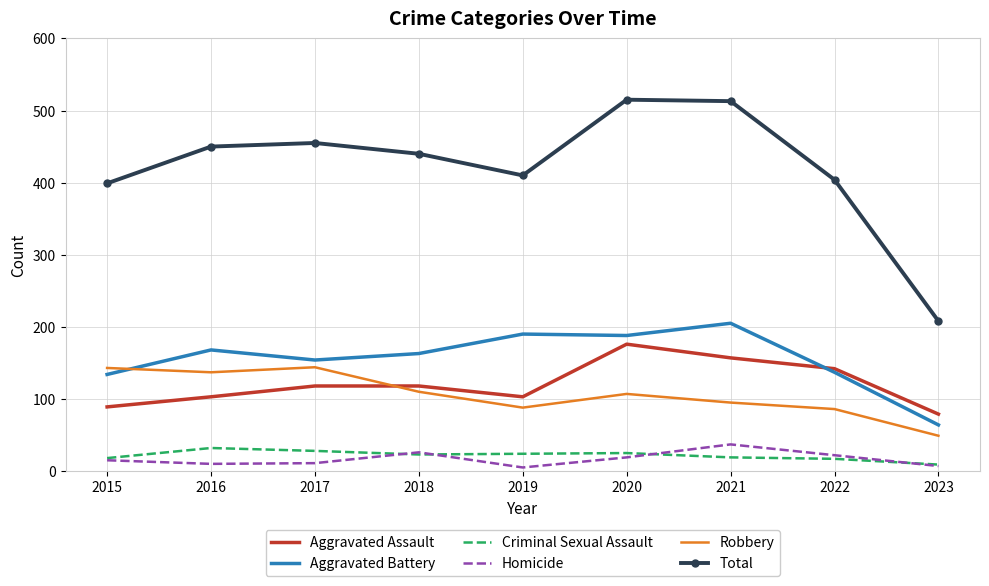

Which series has the widest spread of values?

Total